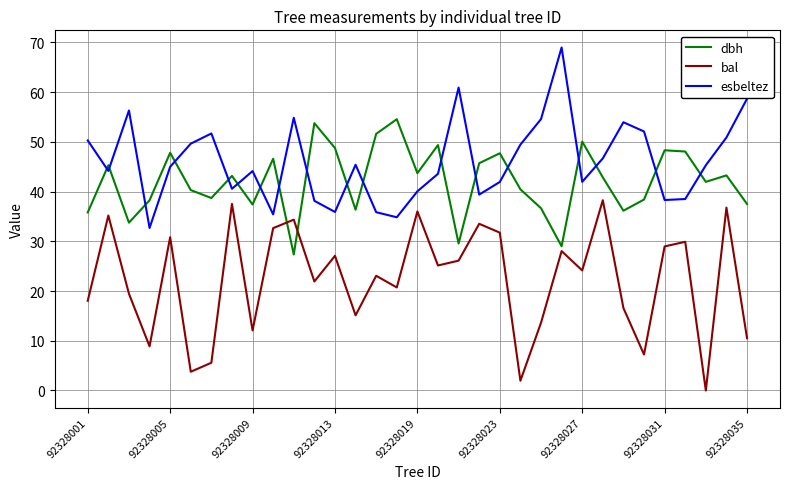

What is the difference between the maximum and second lowest values in the esbeltez series?

34.1